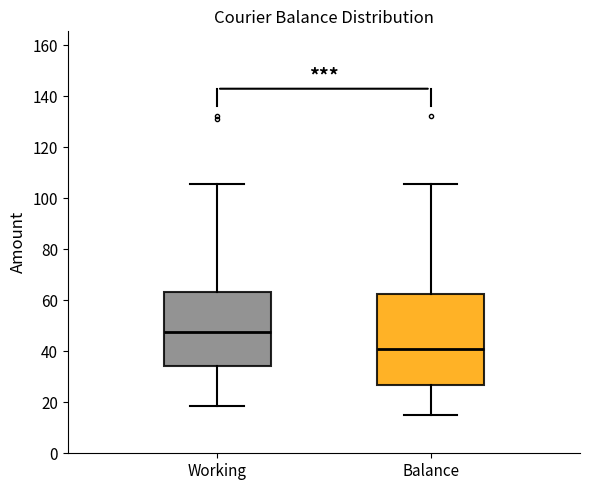

Which box is the tallest, from its lower edge to its upper edge?

Balance